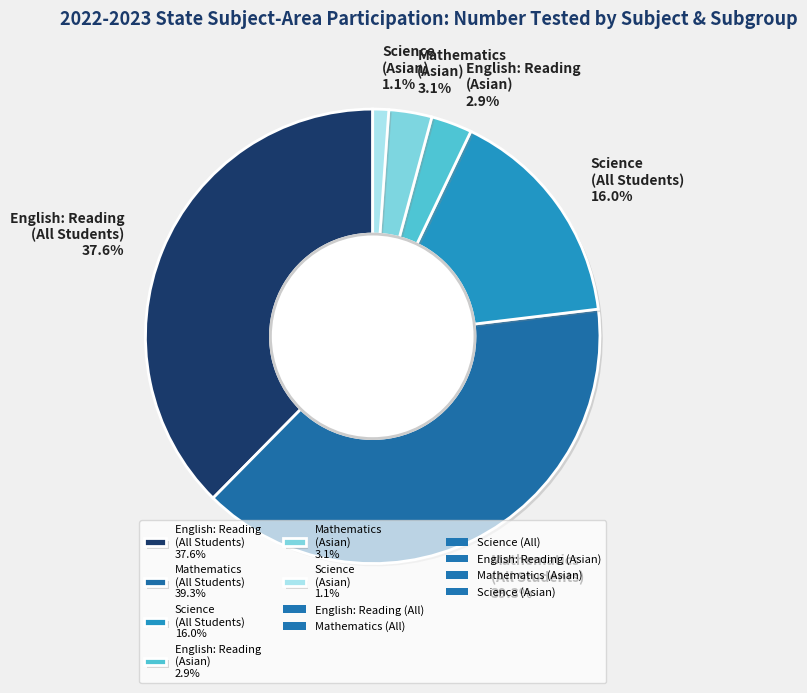

Is there a majority slice in this chart?

No